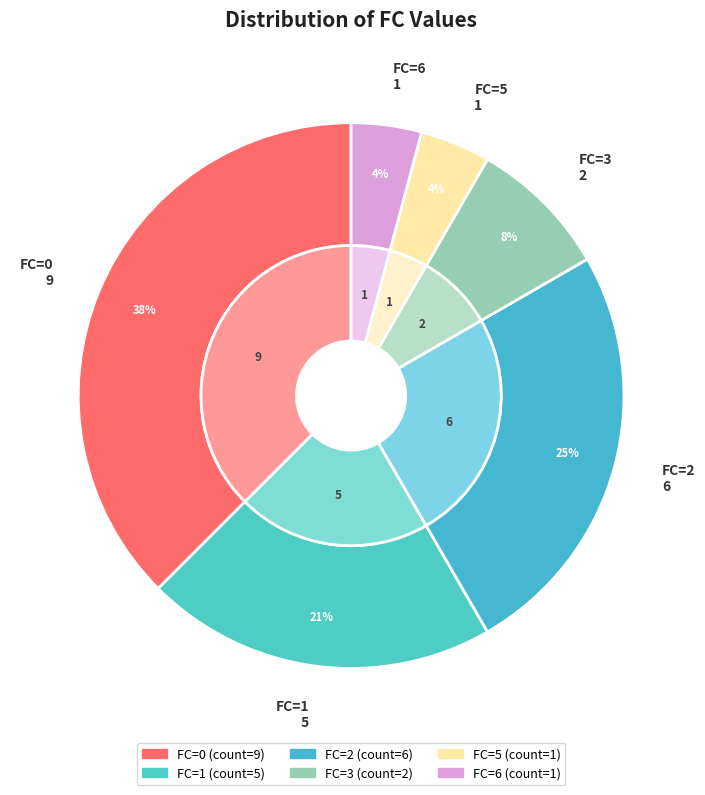

Is there a majority slice in this chart?

No